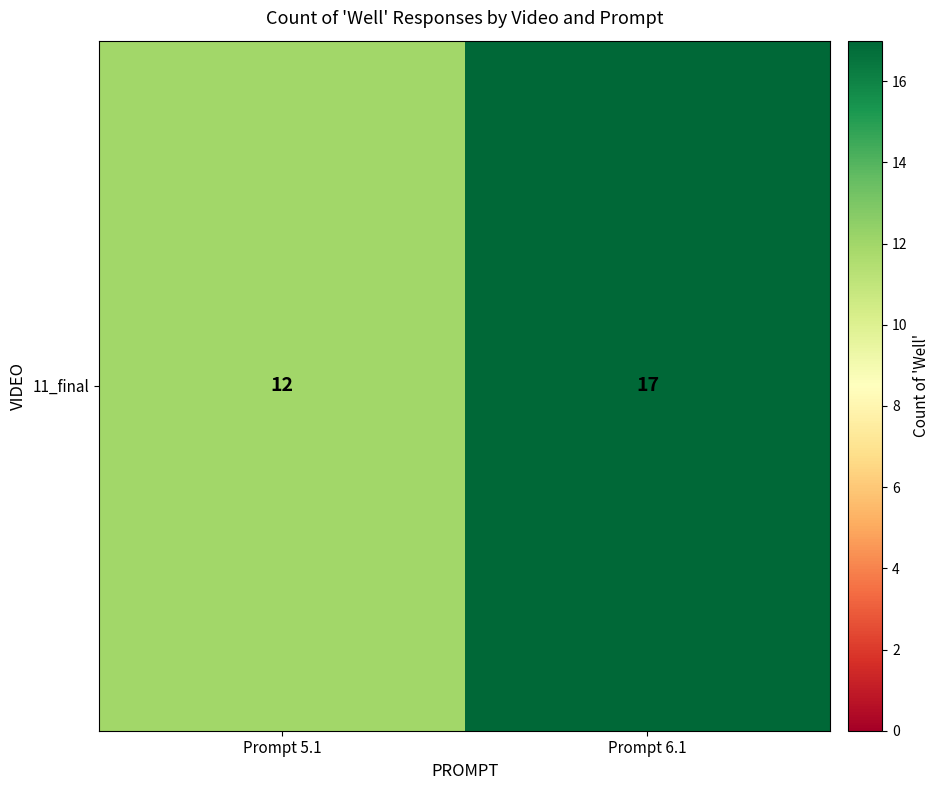

True or false: the data shows 17 at Prompt 6.1.

True